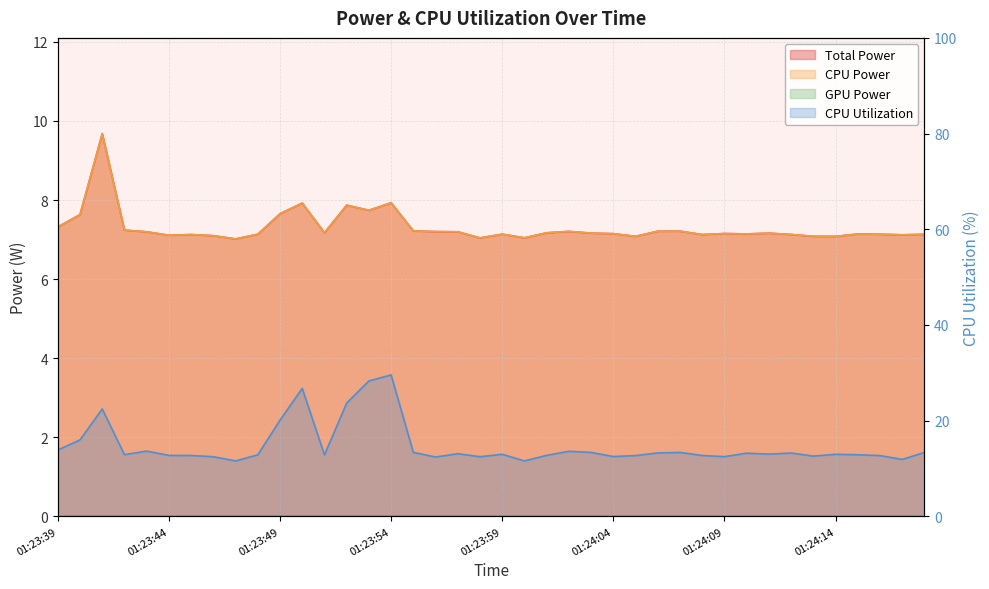

What is the minimum value for Total Power?

7.0